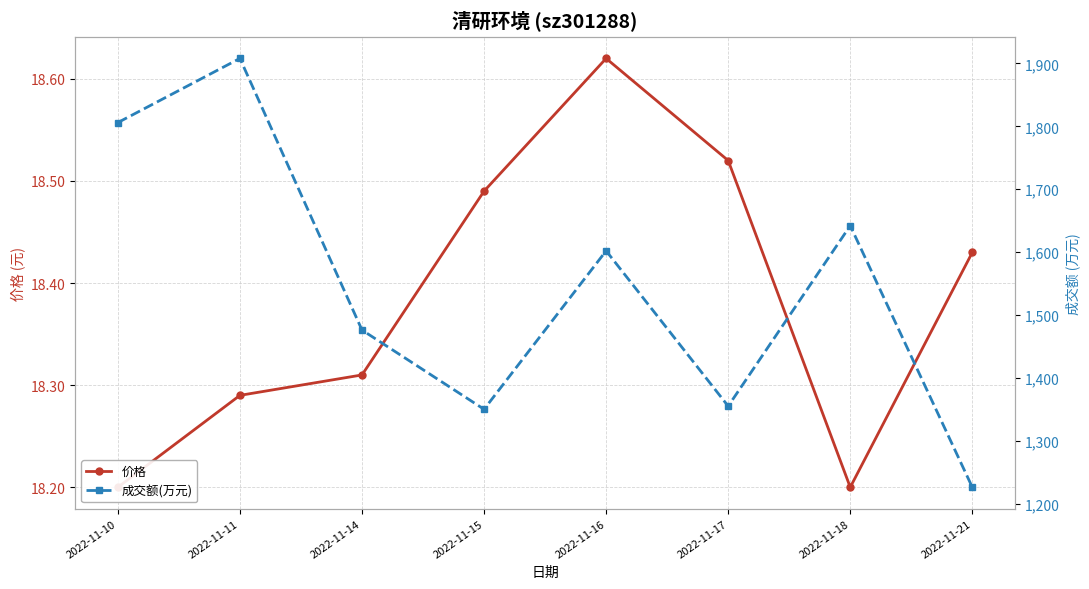

Which label corresponds to the smallest value in the chart?

2022-11-10